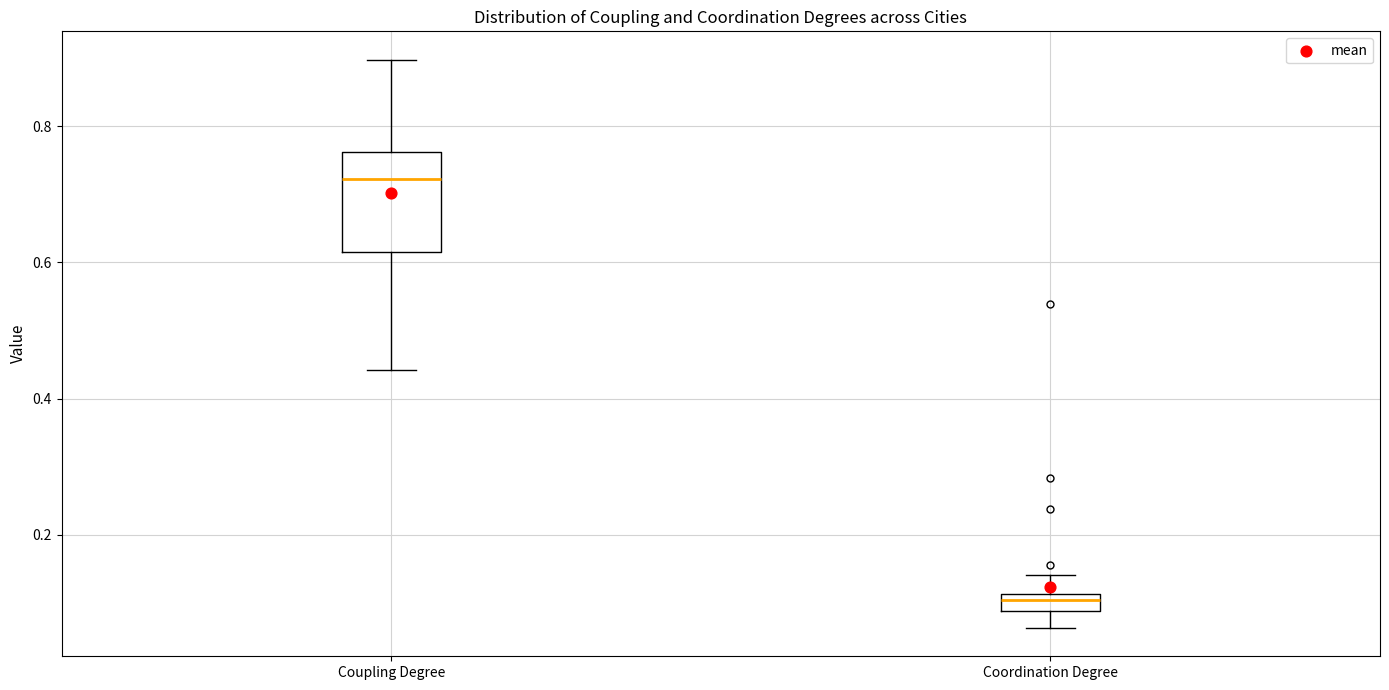

Comparing the boxes themselves (not the whiskers), which one is the tallest?

Coupling Degree